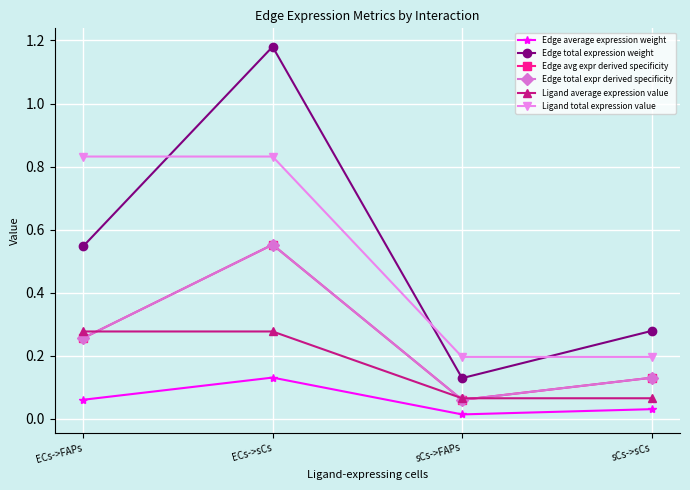

At ECs->FAPs, list the series in order from smallest to largest.

Edge average expression weight, Edge avg expr derived specificity, Edge total expr derived specificity, Ligand average expression value, Edge total expression weight, Ligand total expression value